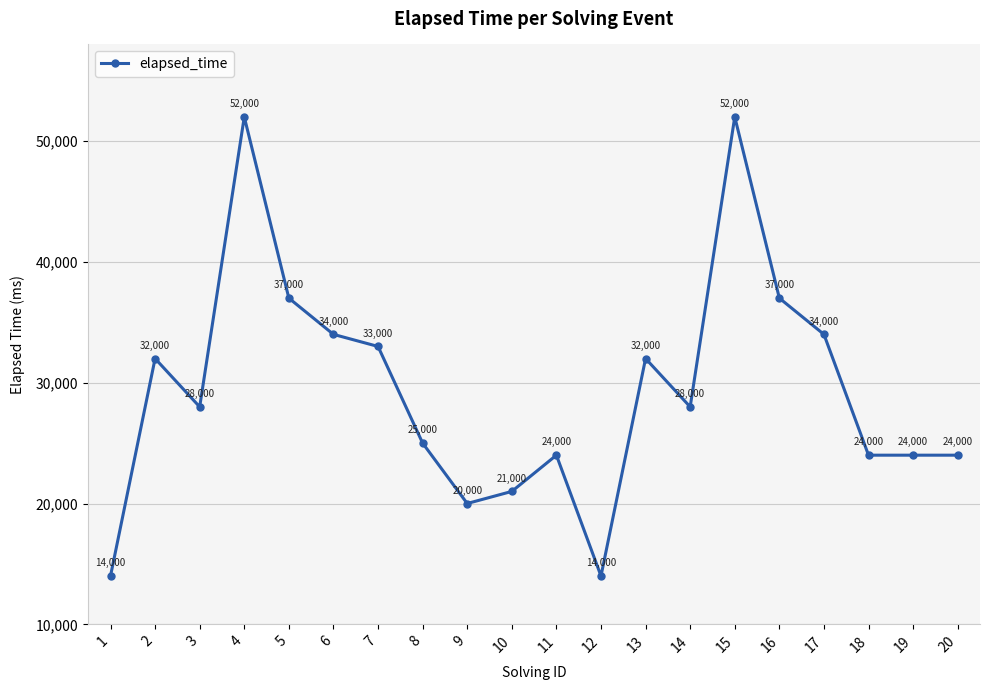

What is the approximate value at 2?

32000